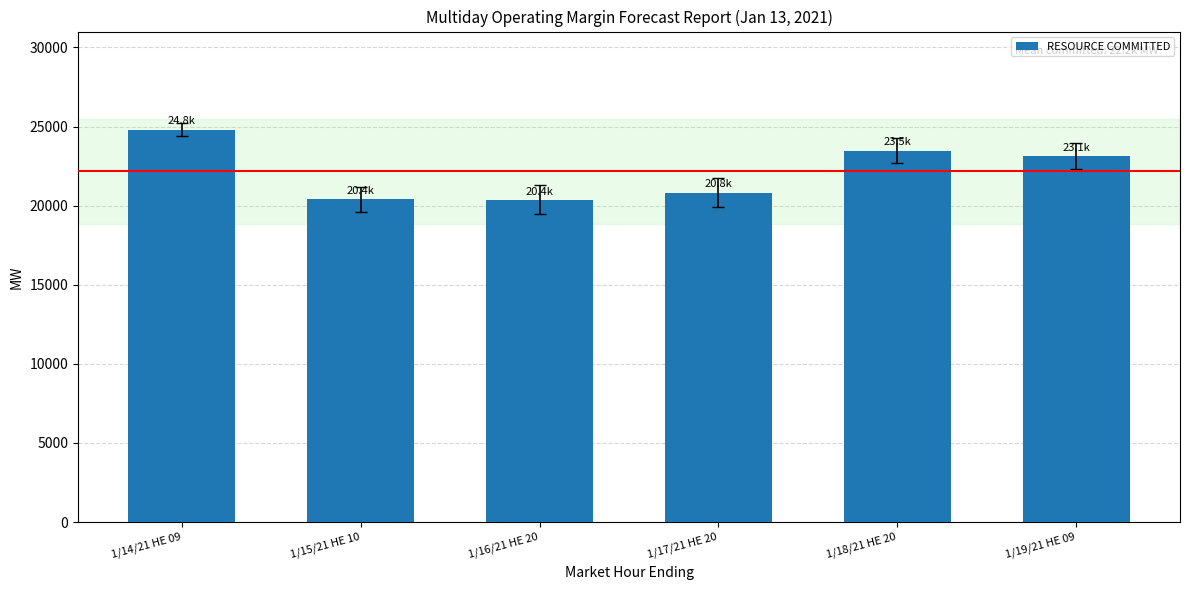

Is it true that the value at 1/15/21 HE 10 is 20392.8?

True